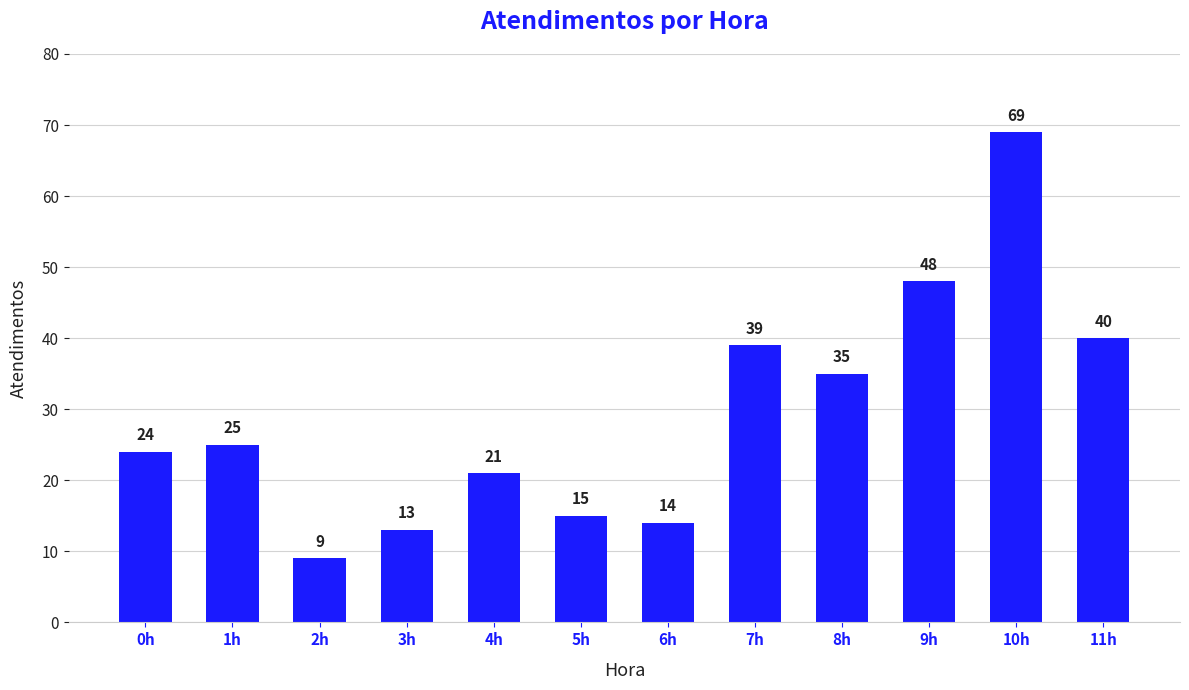

Which category has the lowest value across all series?

2h